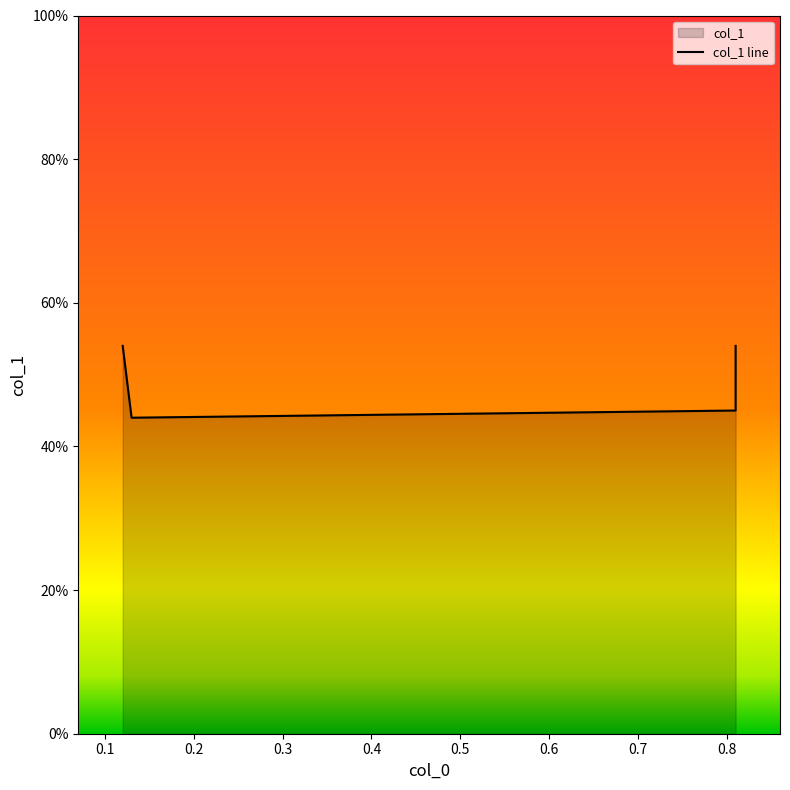

Where is the first local minimum?

0.1